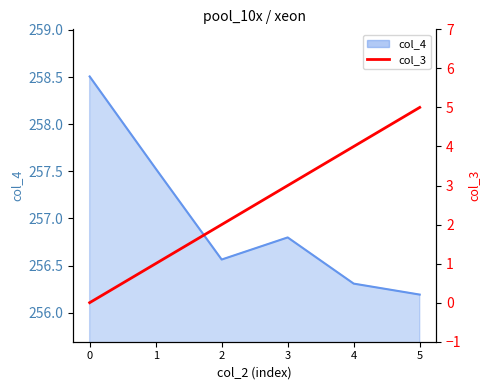

The chart shows a value of 4 at 4. True or false?

True